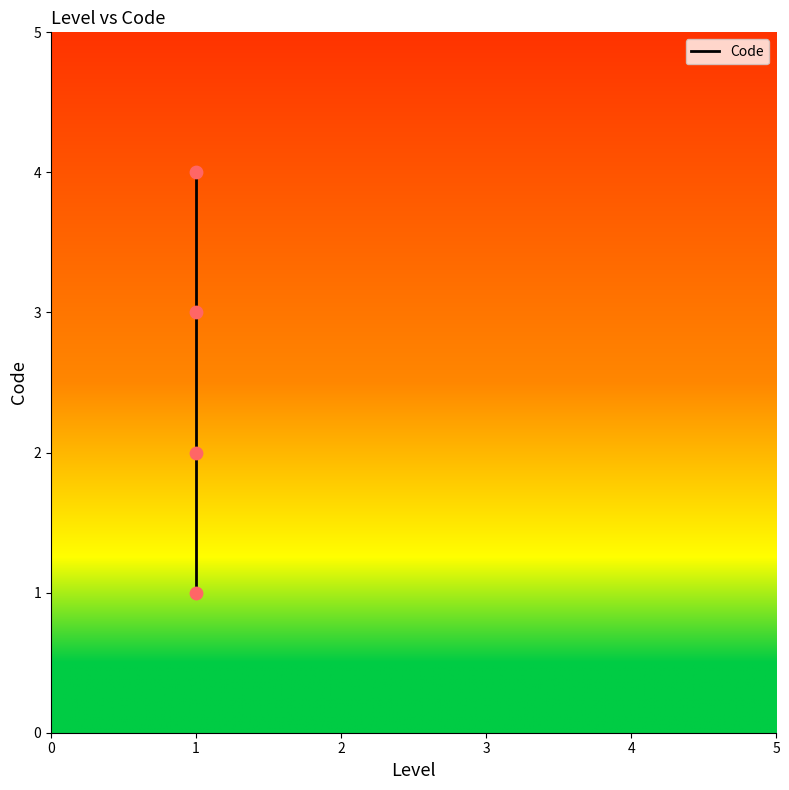

Between 1 and 3, which is larger?

3